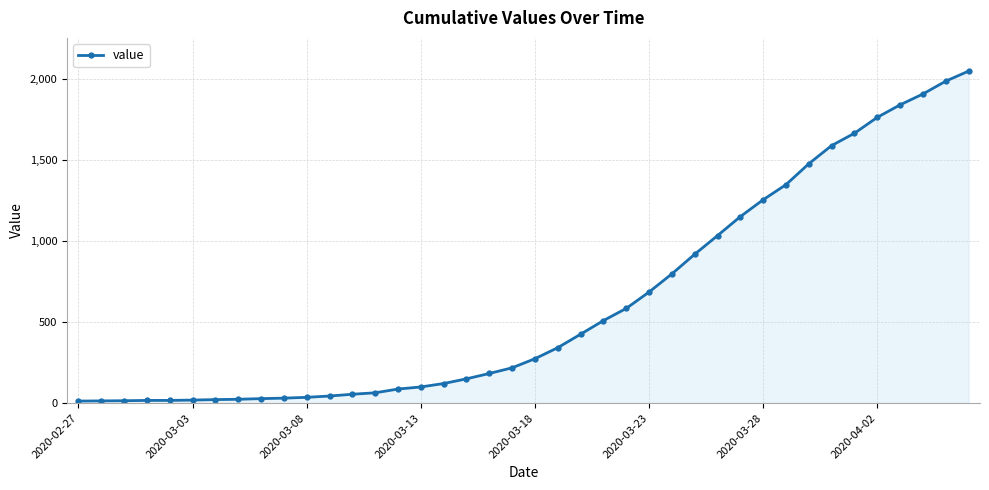

What is the difference between the second highest and second lowest values?

1971